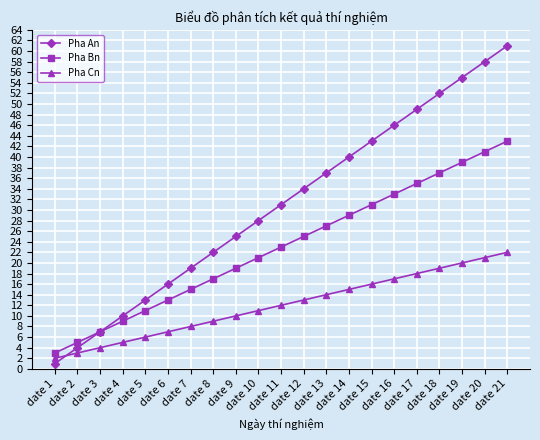

What is the spread (max minus min) of values at date 2?

2